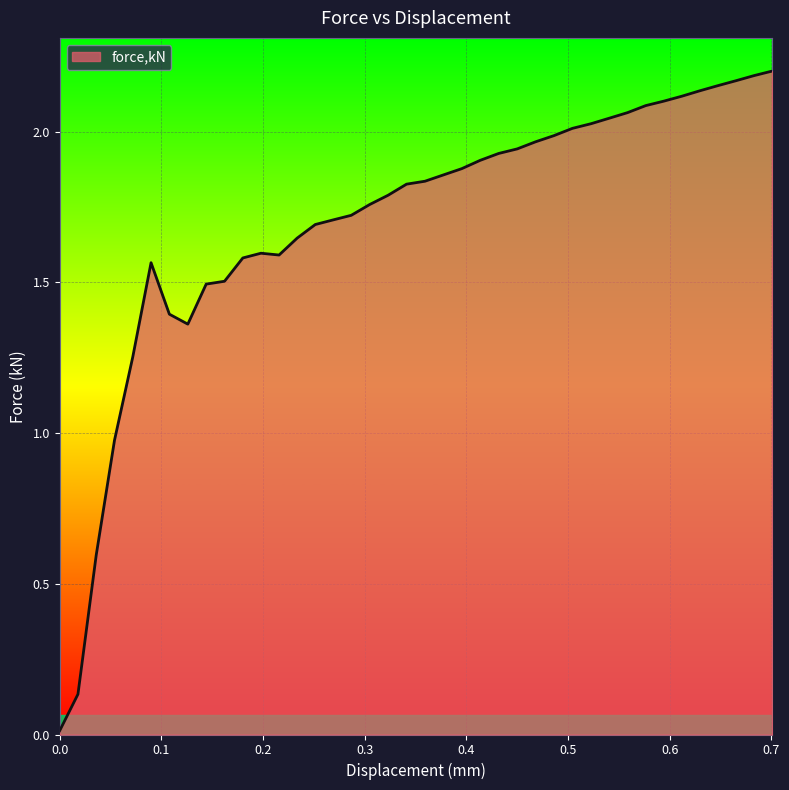

How many lines are shown in the chart?

1